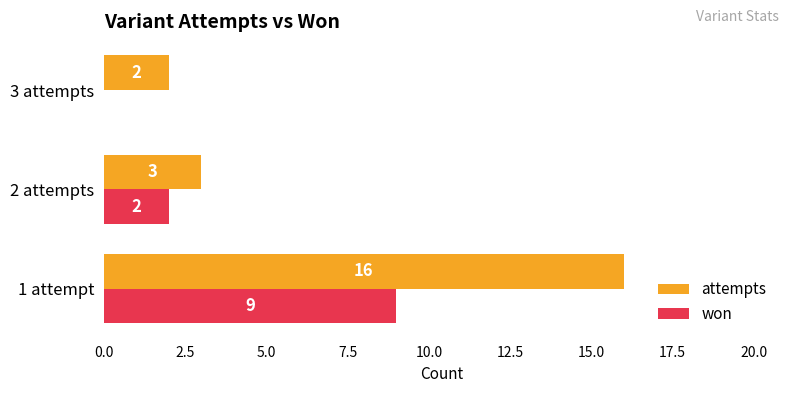

At which label is attempts closest to 9?

2 attempts